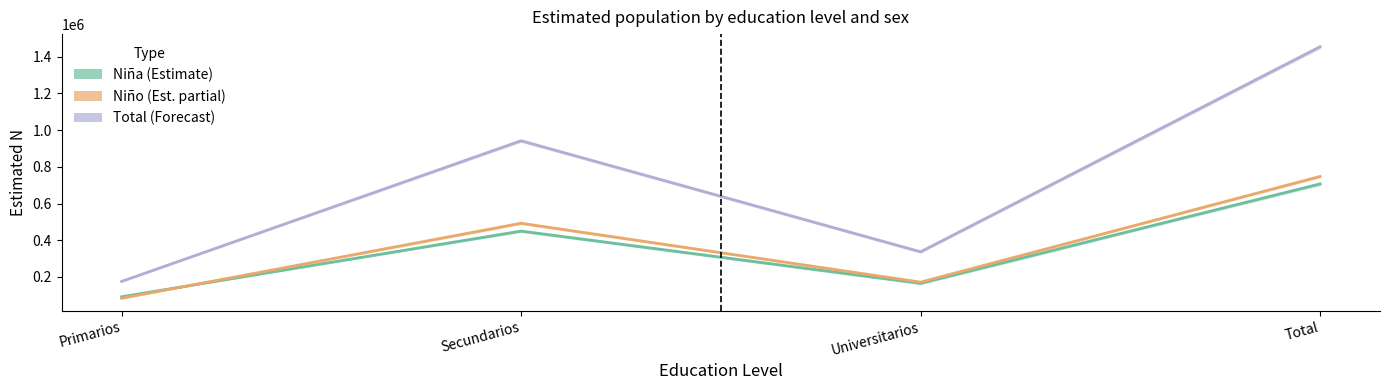

At which label does Niño reach its minimum?

Primarios